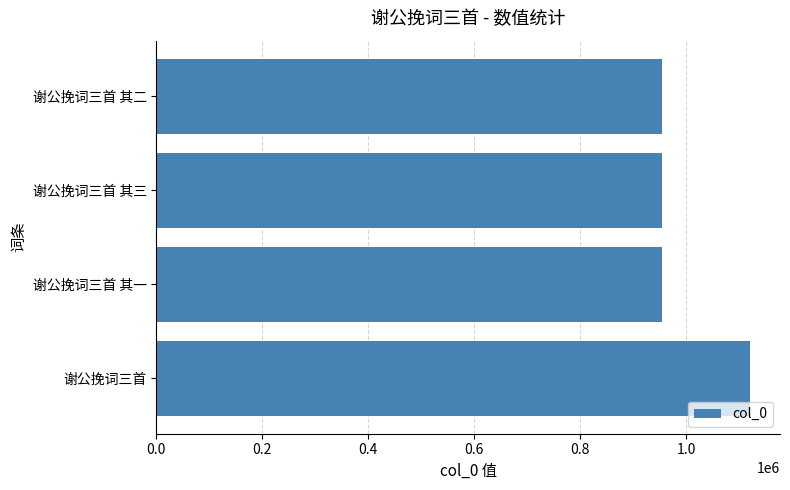

Between 谢公挽词三首 其三 and 谢公挽词三首, which is larger?

谢公挽词三首